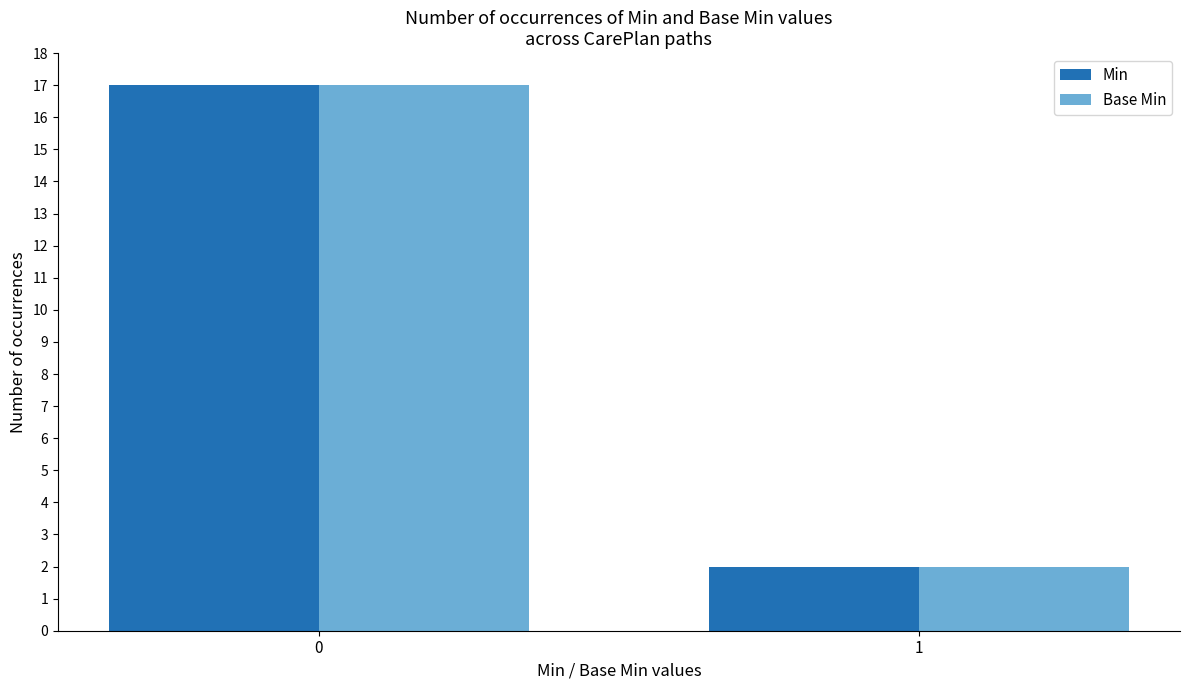

What is the average value of the Min series?

10